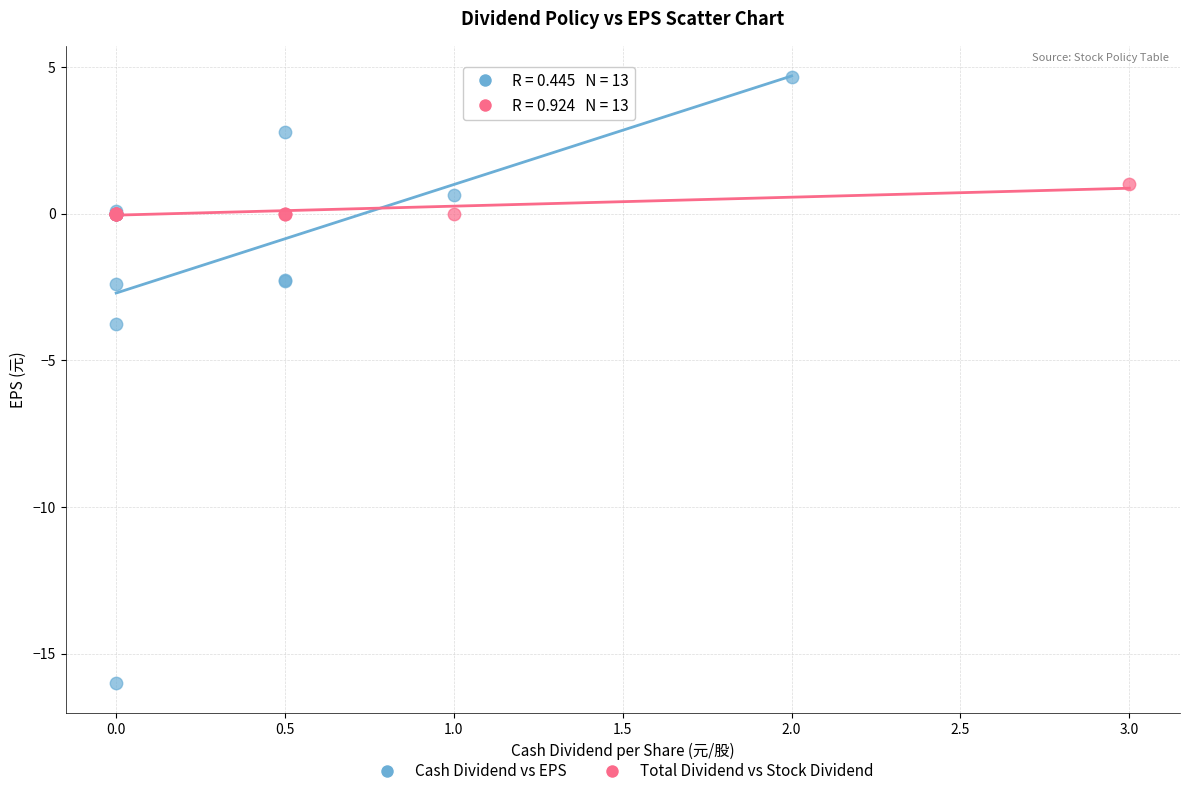

Which series contains the highest Y value?

Cash Dividend vs EPS